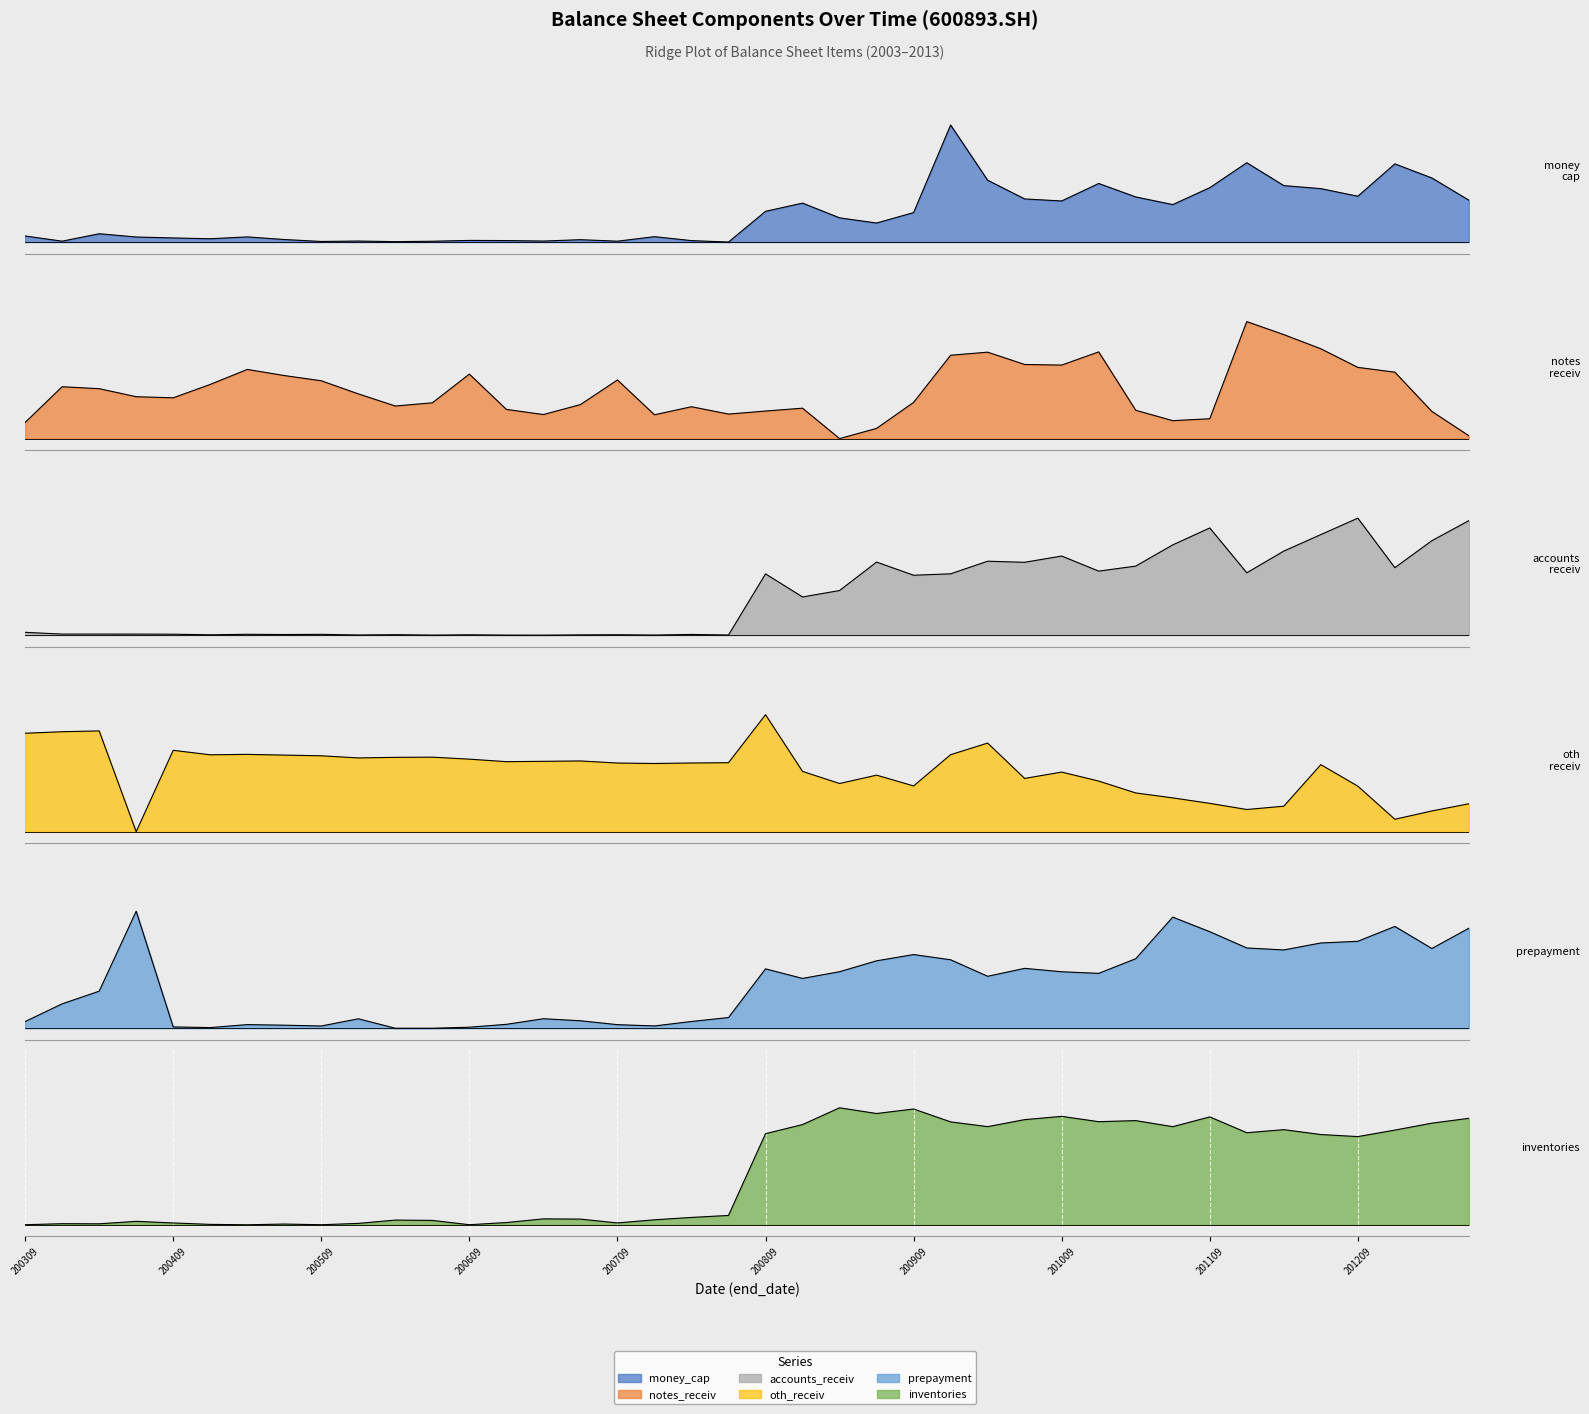

What is the difference between the maximum and minimum values in the notes_receiv series?

1.0